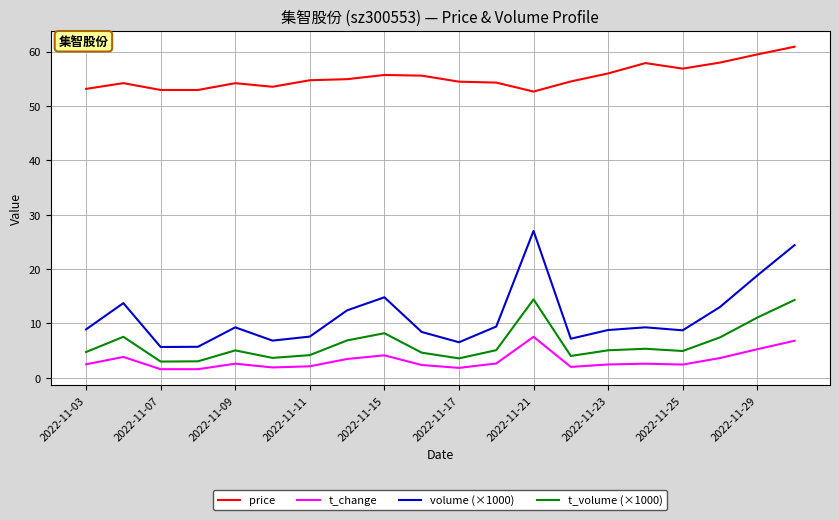

List the series in order of their peak value, lowest first.

t_change, t_volume (×1000), volume (×1000), price